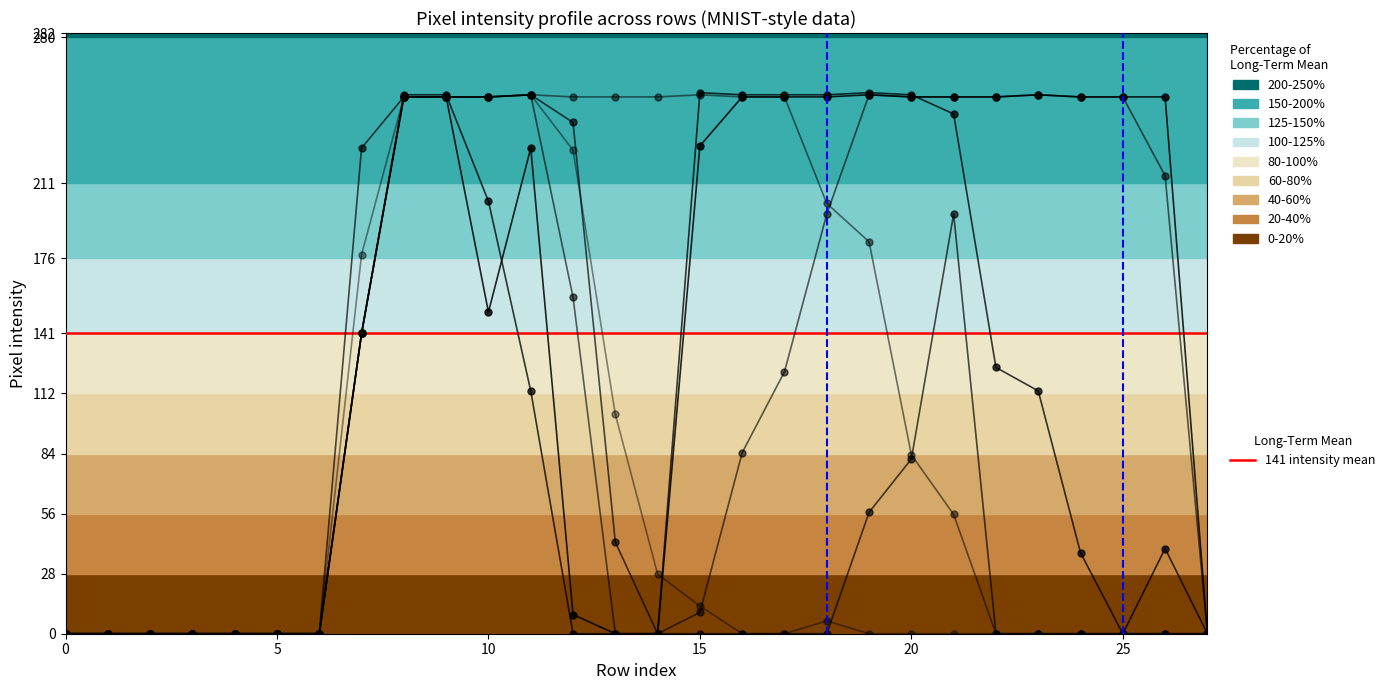

True or false: col_17 and col_15 cross at least once.

False